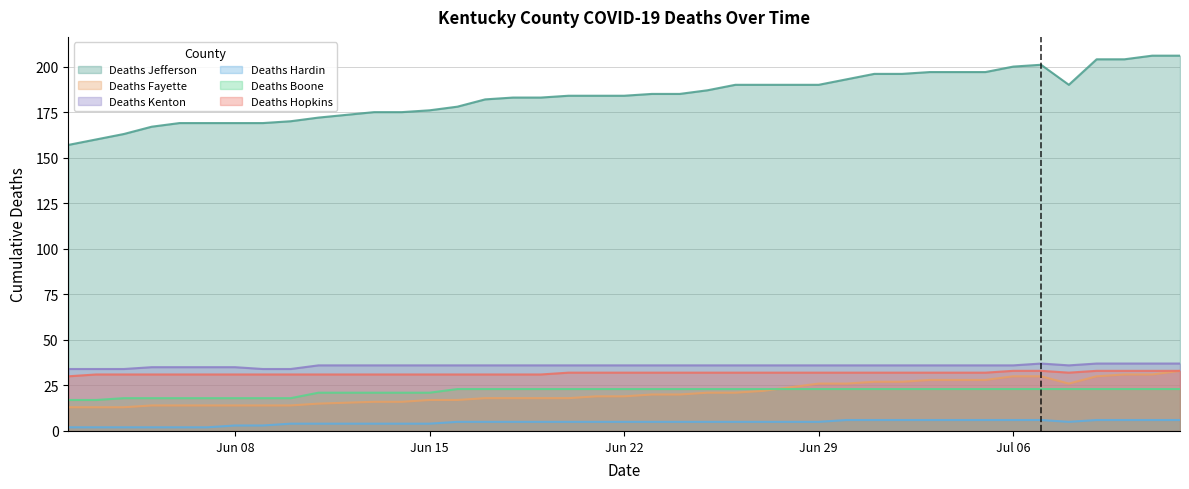

What is the minimum value shown in the chart?

2